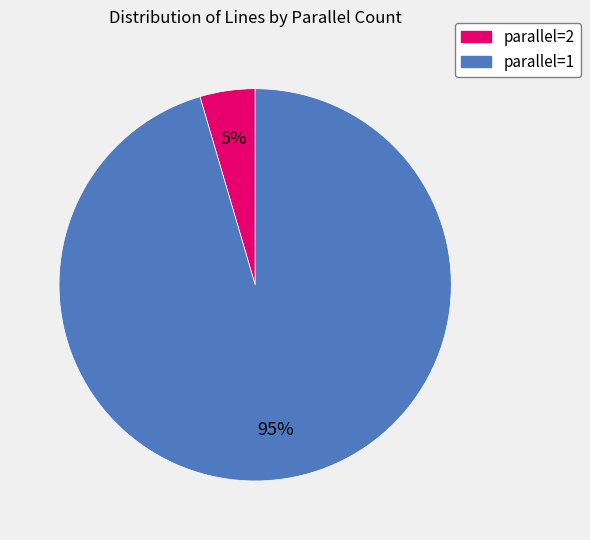

Count the number of slices in the pie.

2